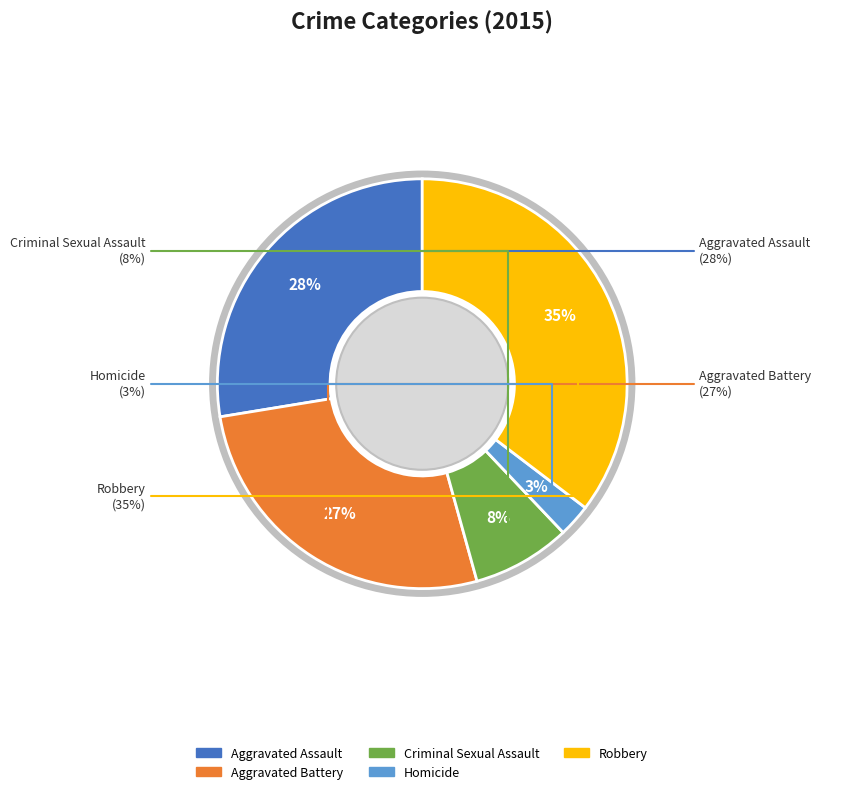

Rank the categories by value from lowest to highest.

Homicide, Criminal Sexual Assault, Aggravated Battery, Aggravated Assault, Robbery